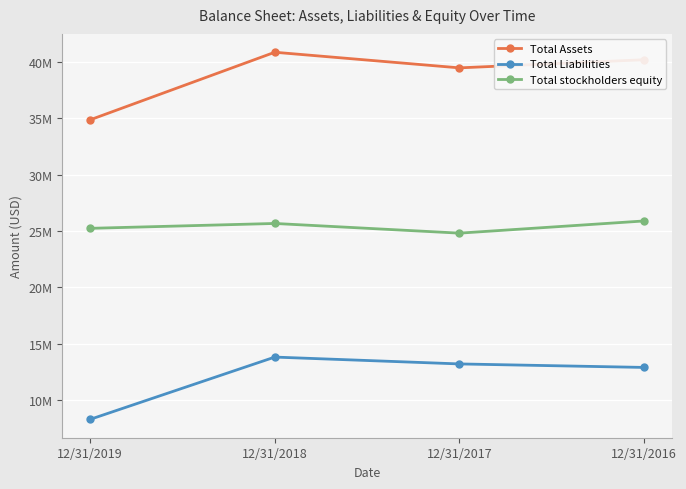

At which label does Total Assets first exceed 40197145?

12/31/2018